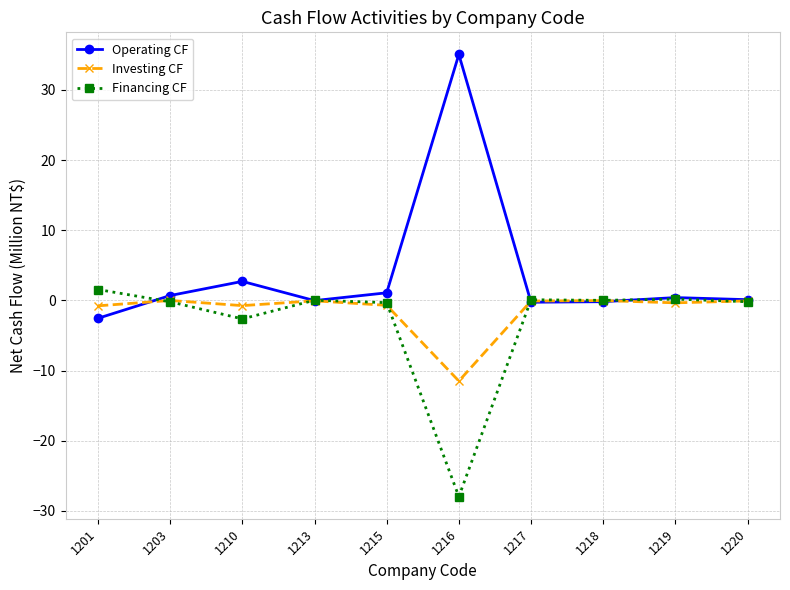

What is the difference between the second highest and minimum values in the Financing CF series?

28.2